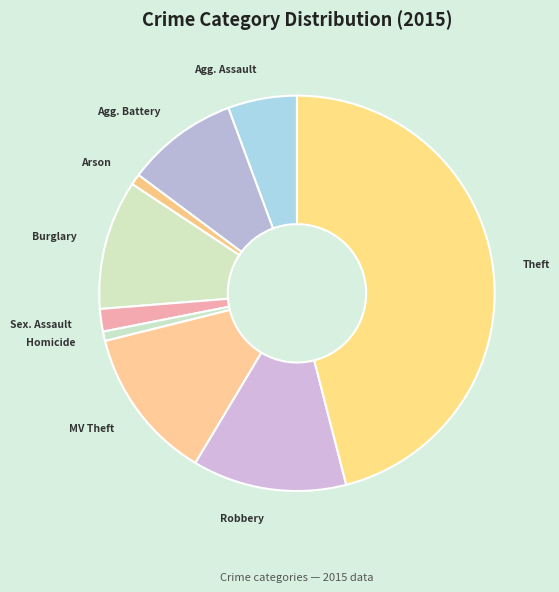

How many segments does this pie chart have?

9